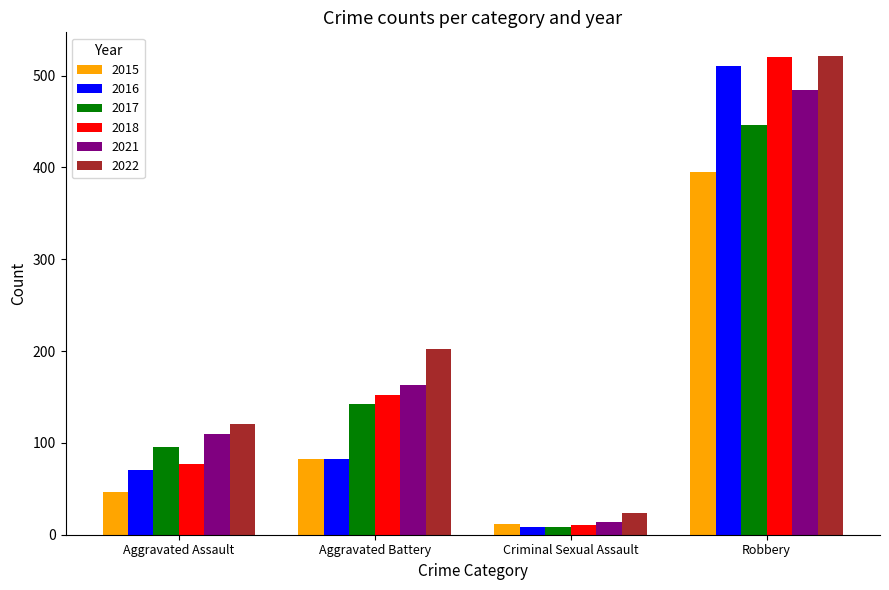

At which category does the chart reach its minimum across all series?

Criminal Sexual Assault